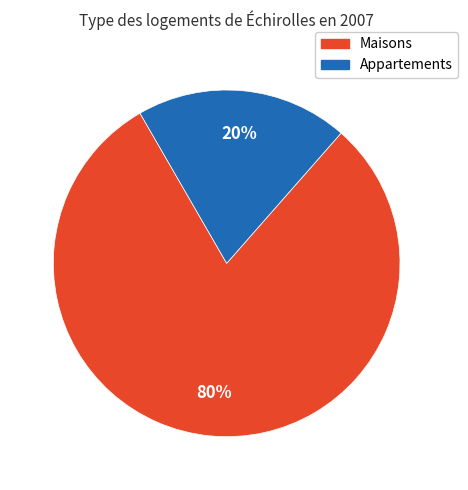

The Maisons slice represents 80% of the pie. True or false?

True